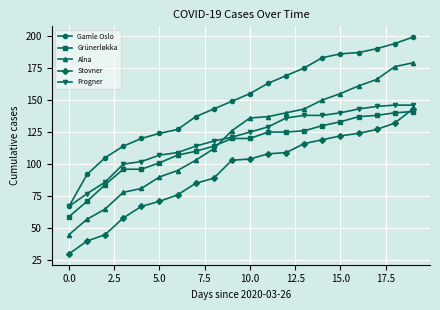

What is the maximum value shown in the chart?

199